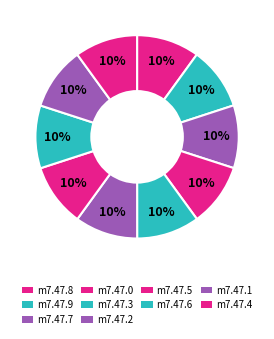

Count the number of slices in the pie.

10